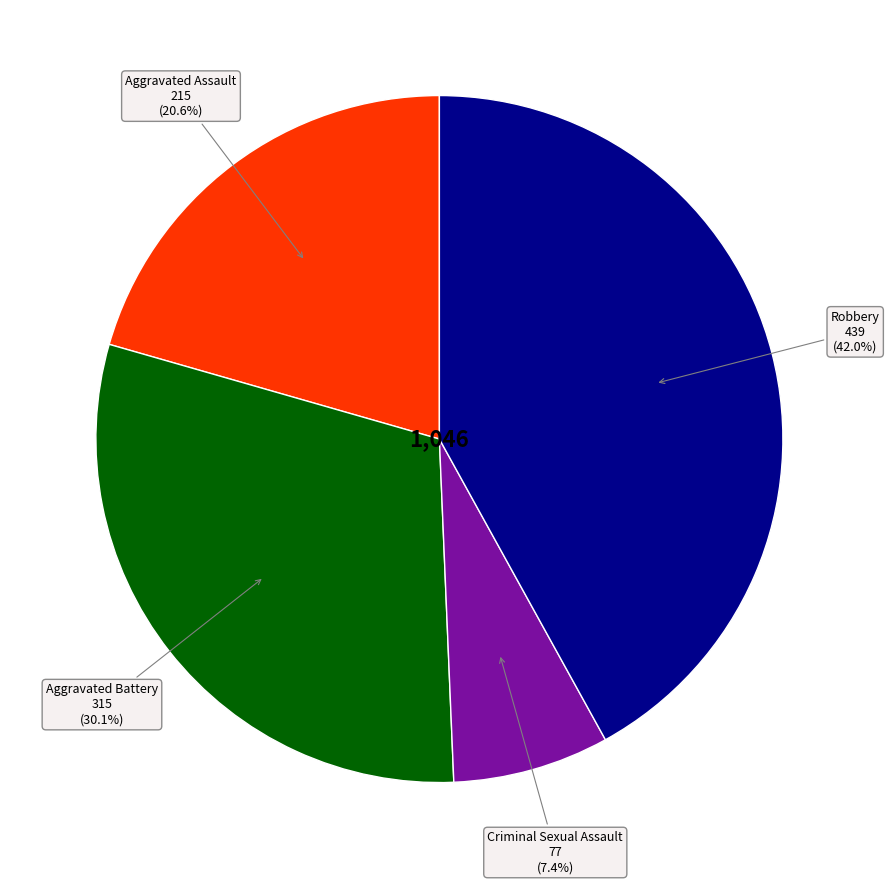

Is there any slice that represents more than half of the pie?

No